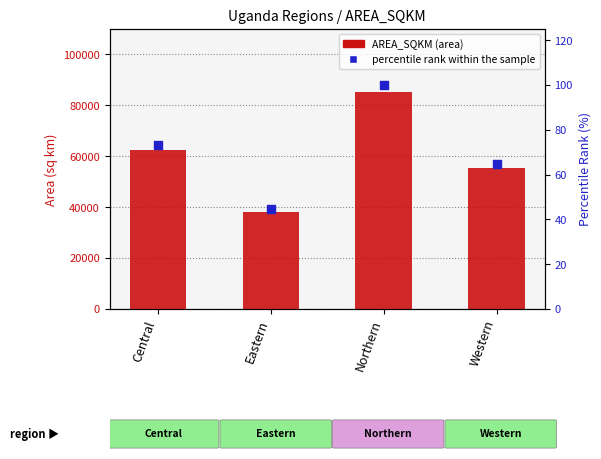

At how many categories does at least one series exceed 39903?

3